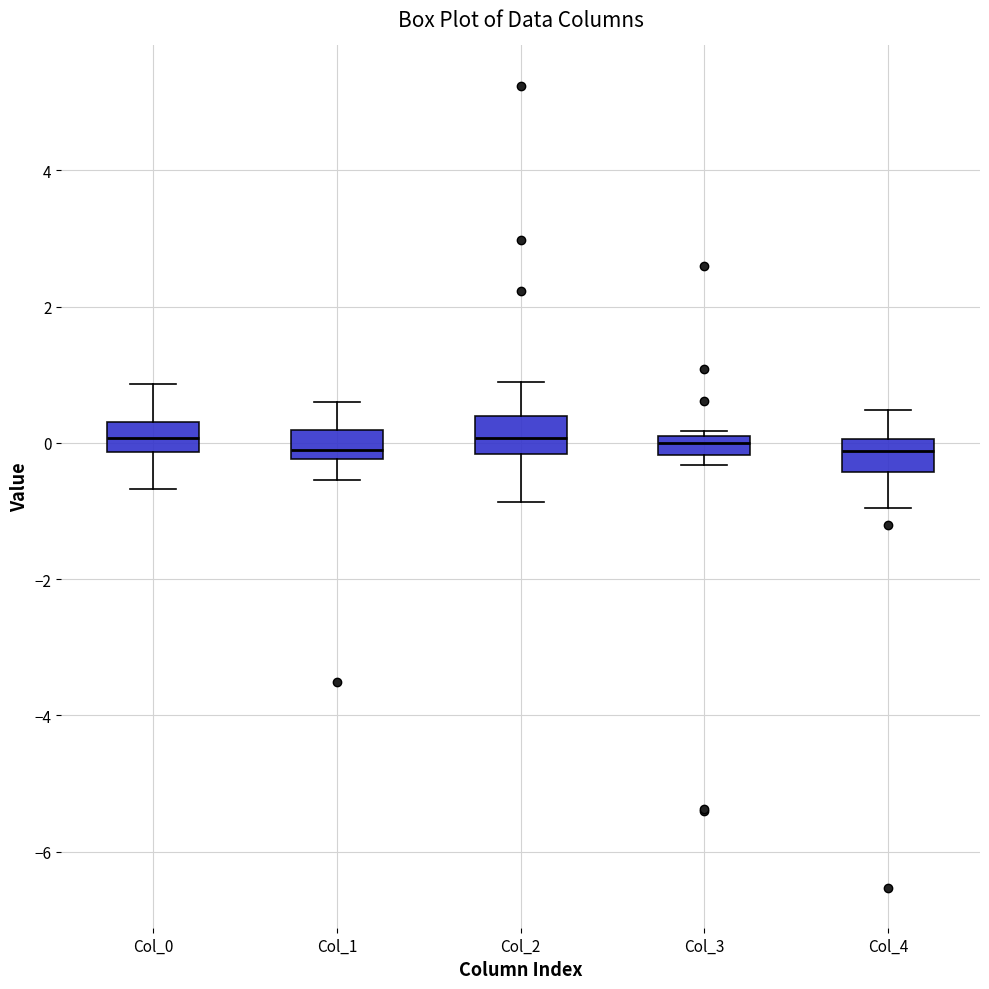

Where is the lower edge of the box for Col_3 on the y-axis? The values are not printed on the chart, so give them approximately, as read against the axis.

-0.2